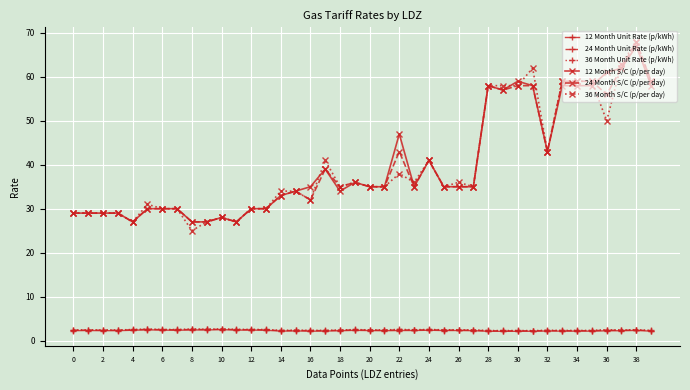

How many series are shown in this chart?

6